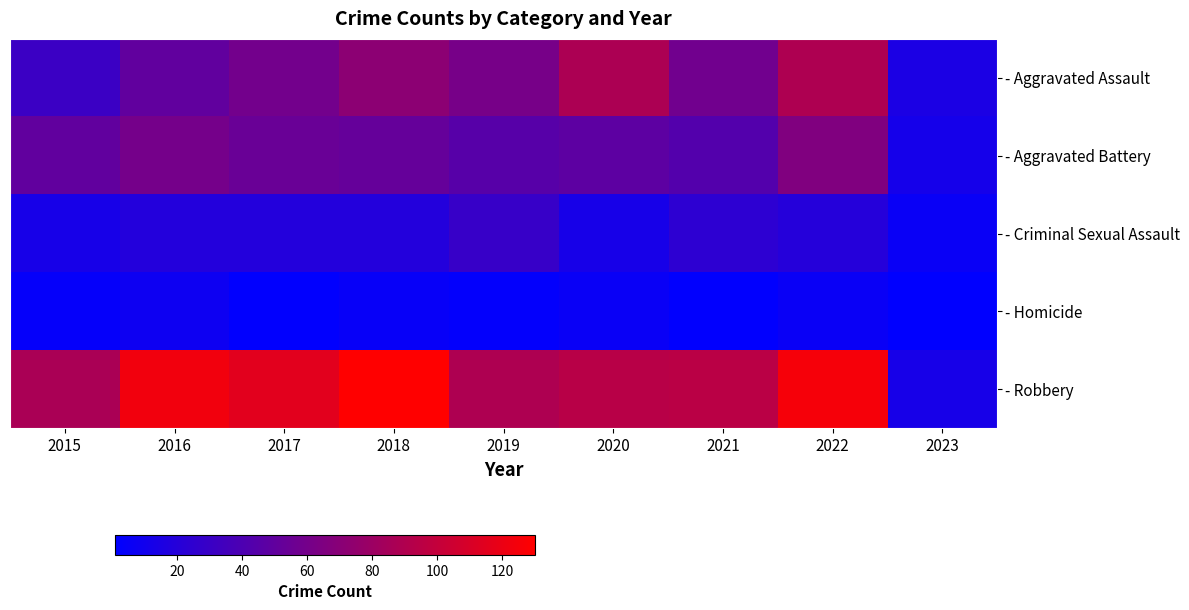

Which series changed the most between 2016 and 2018?

- Aggravated Assault